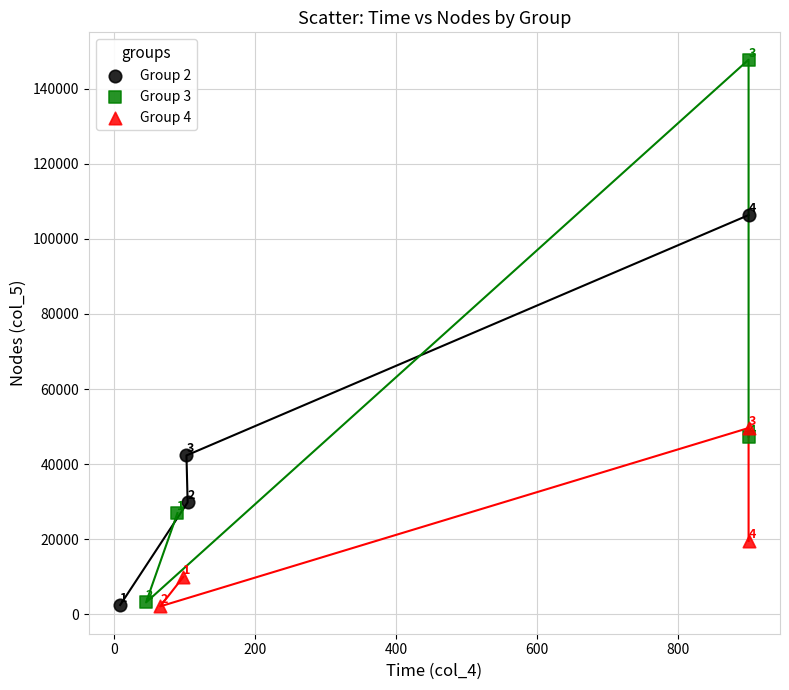

What are all the series names shown in the legend?

Group 2, Group 3, Group 4